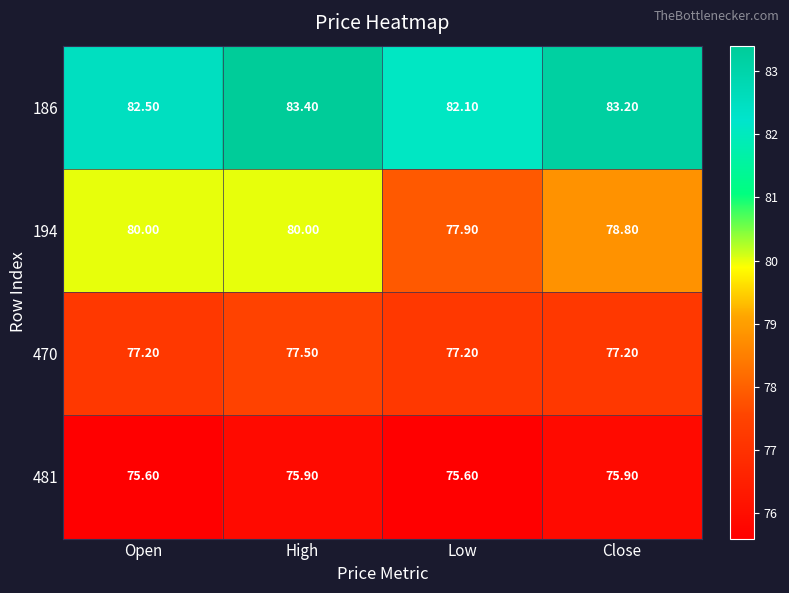

What is the sum of all 470 values?

309.1